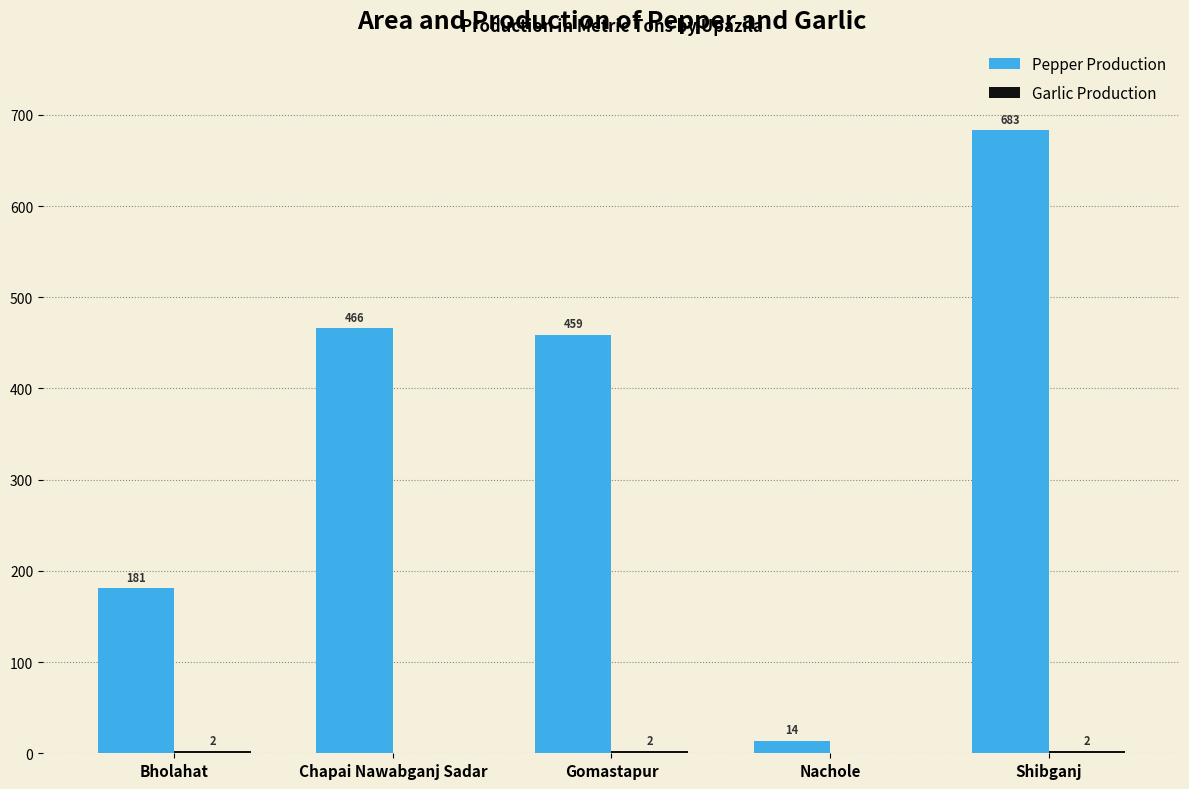

What is the approximate value of Pepper Production at Gomastapur, to the nearest 100?

500